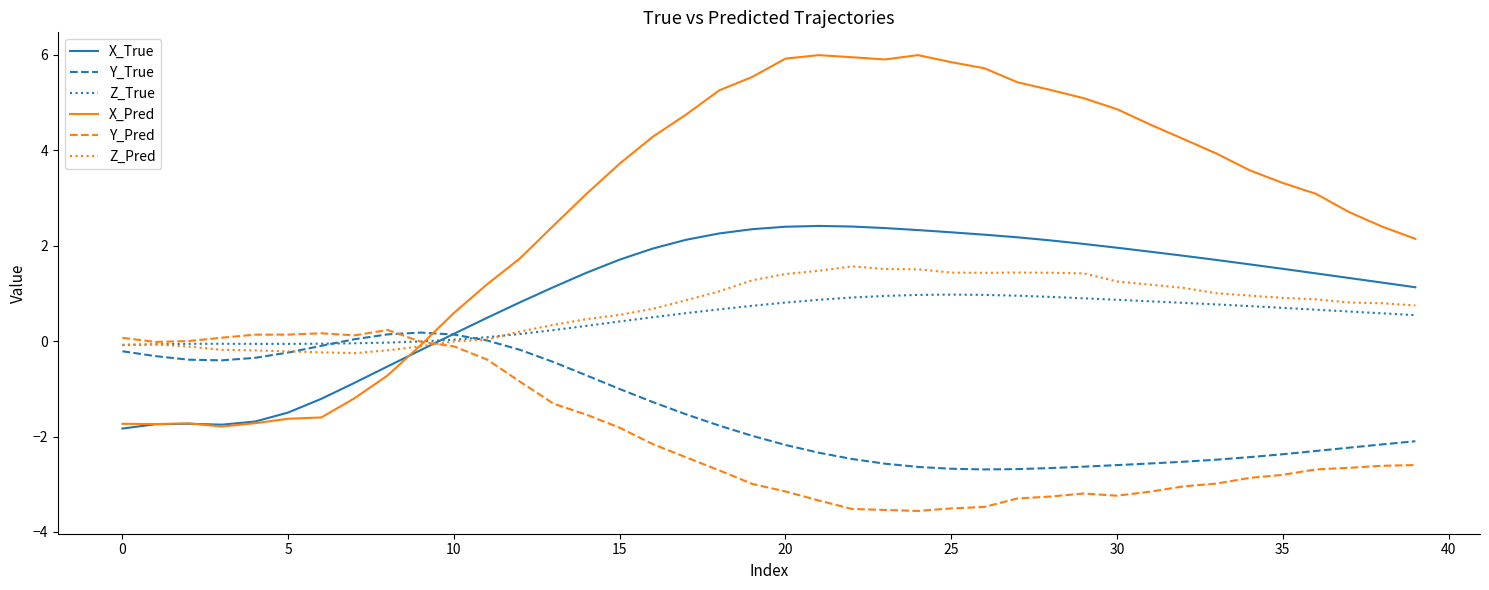

Which series has the largest total across all categories?

X_Pred